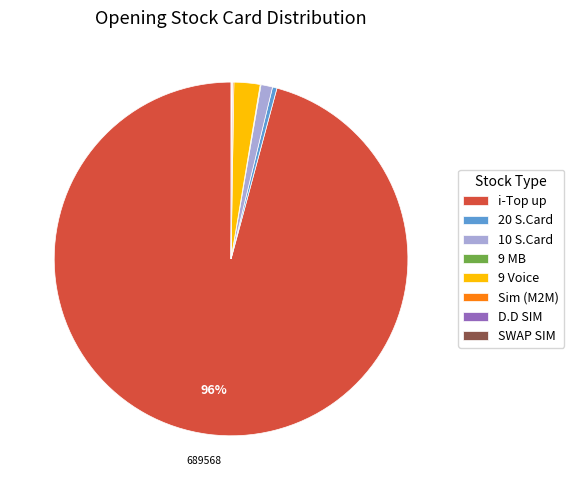

Which slice is the largest?

i-Top up